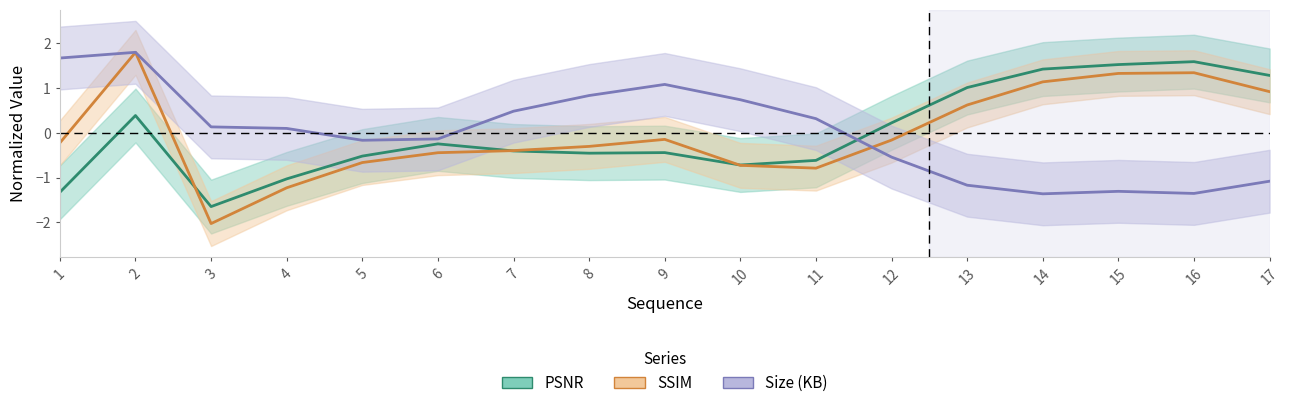

Where is the first local minimum for SSIM?

3